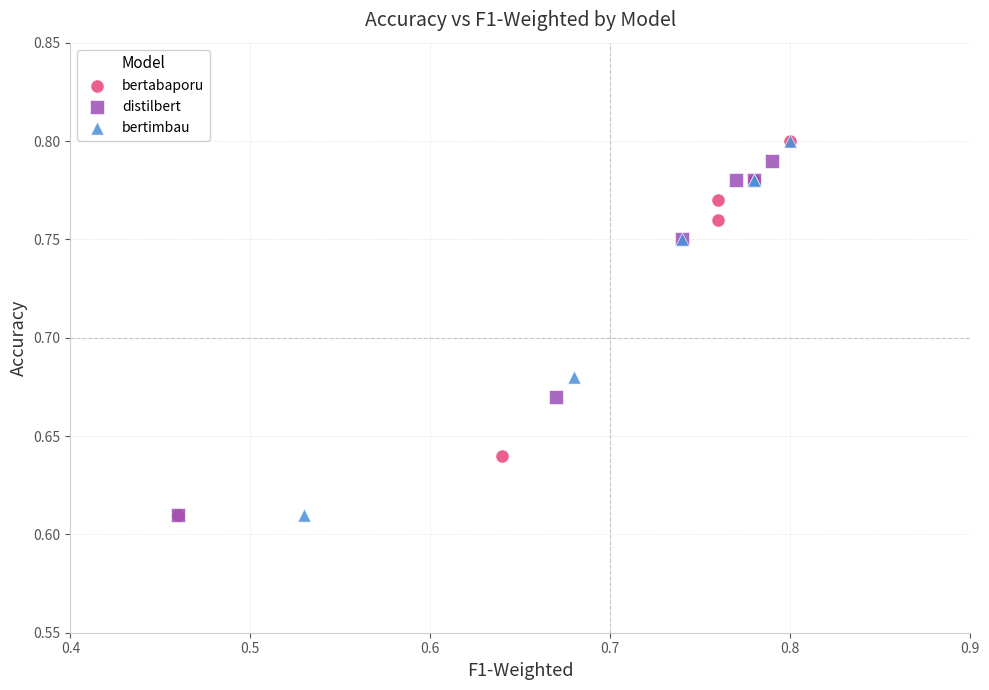

What are all the series names shown in the legend?

bertabaporu, distilbert, bertimbau